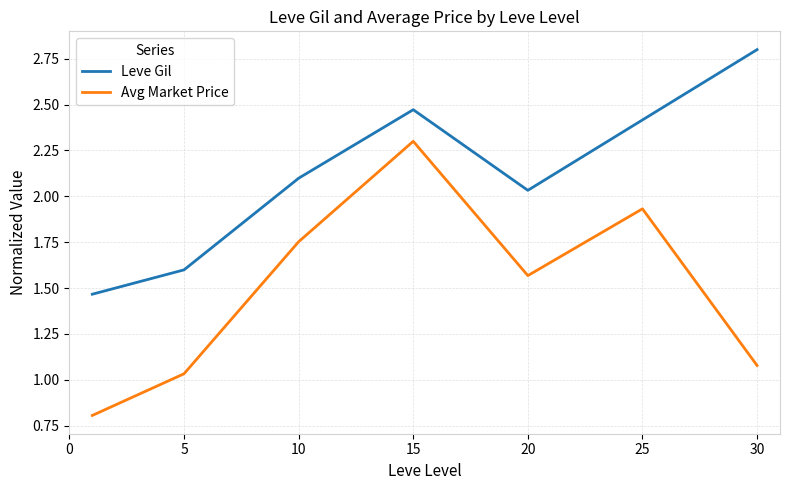

Rank the series by their maximum value, from highest to lowest.

Leve Gil, Avg Market Price